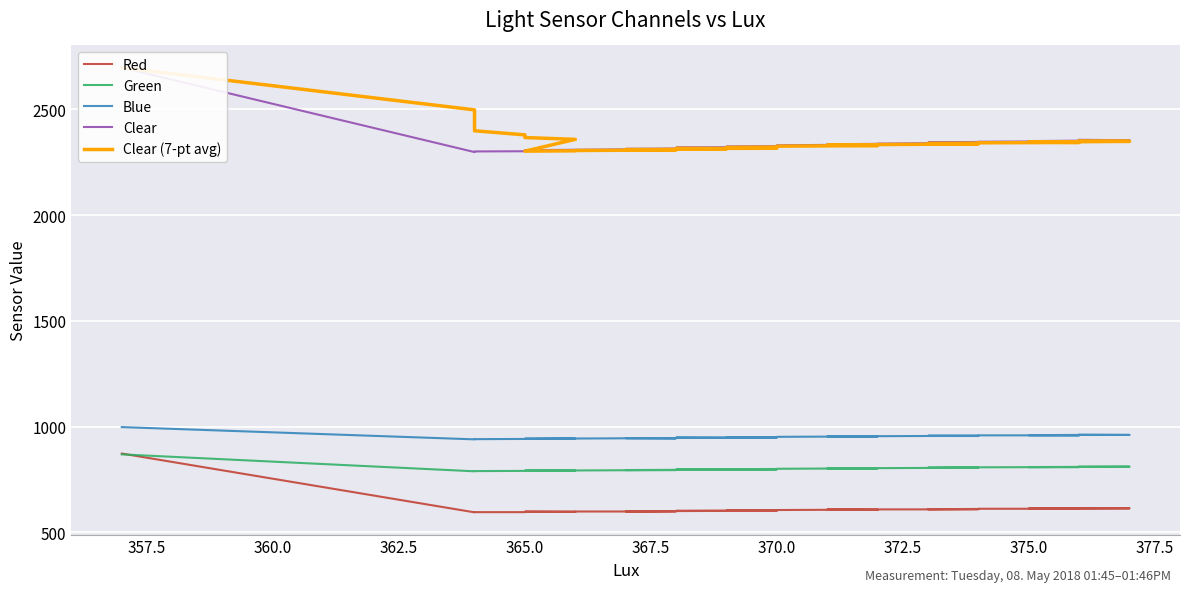

What are all the series names shown in the legend?

Red, Green, Blue, Clear, Clear (7-pt avg)